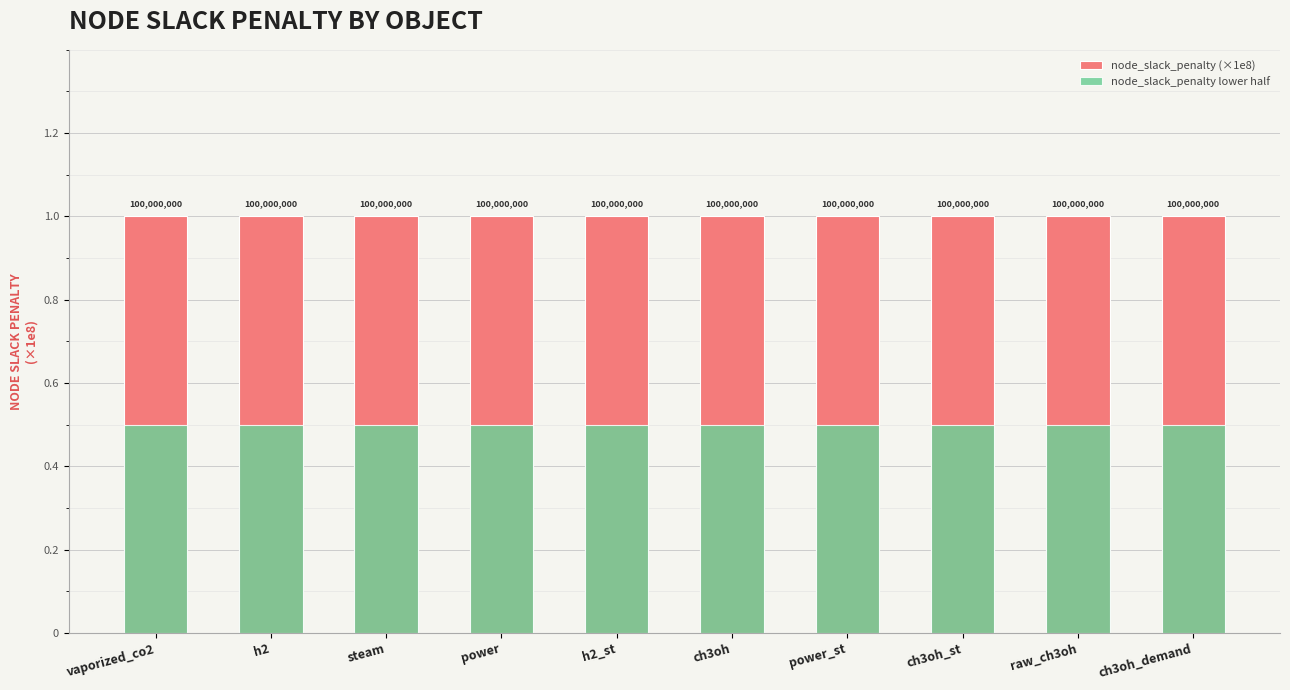

What are all the series names shown in the legend?

node_slack_penalty (×1e8), node_slack_penalty lower half